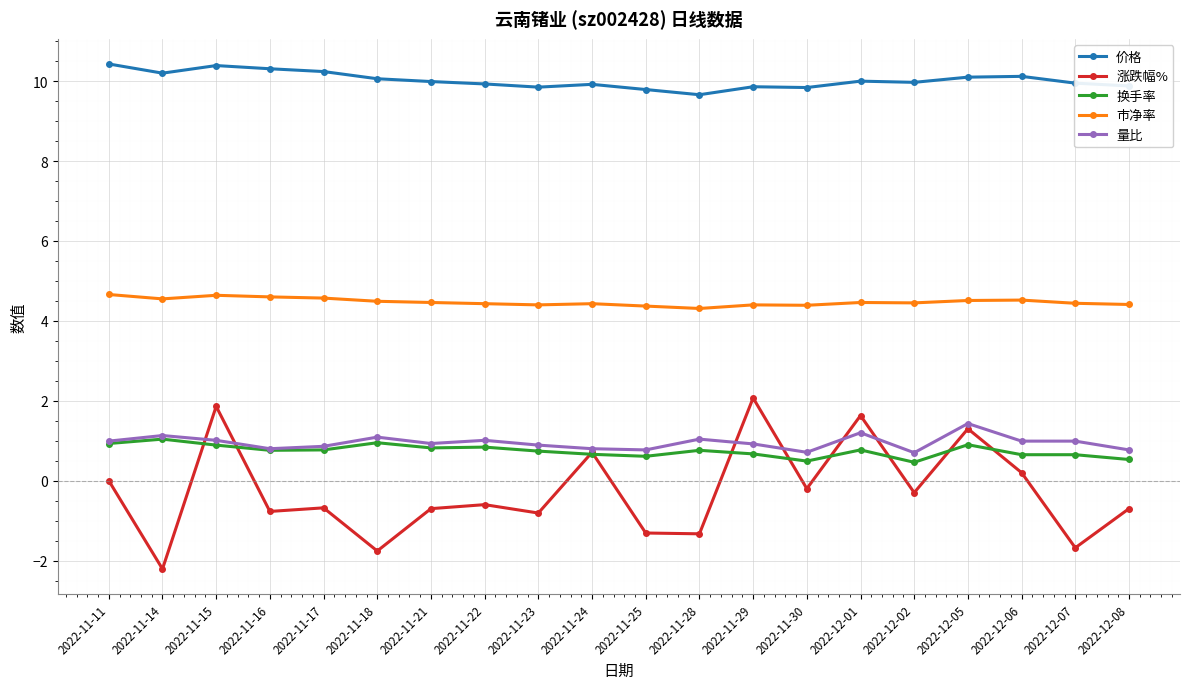

What is the maximum value for 价格?

10.4